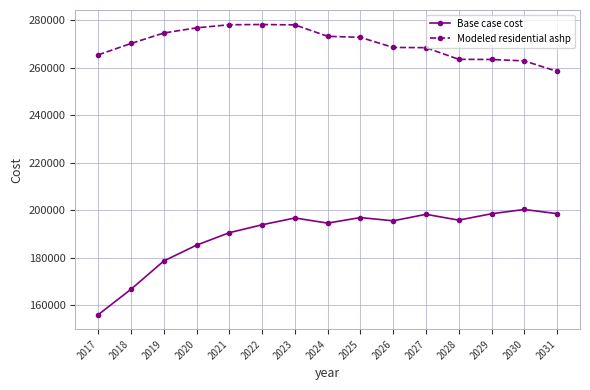

What is the value of the Modeled residential ashp point at the 7th from the left?

278047.8